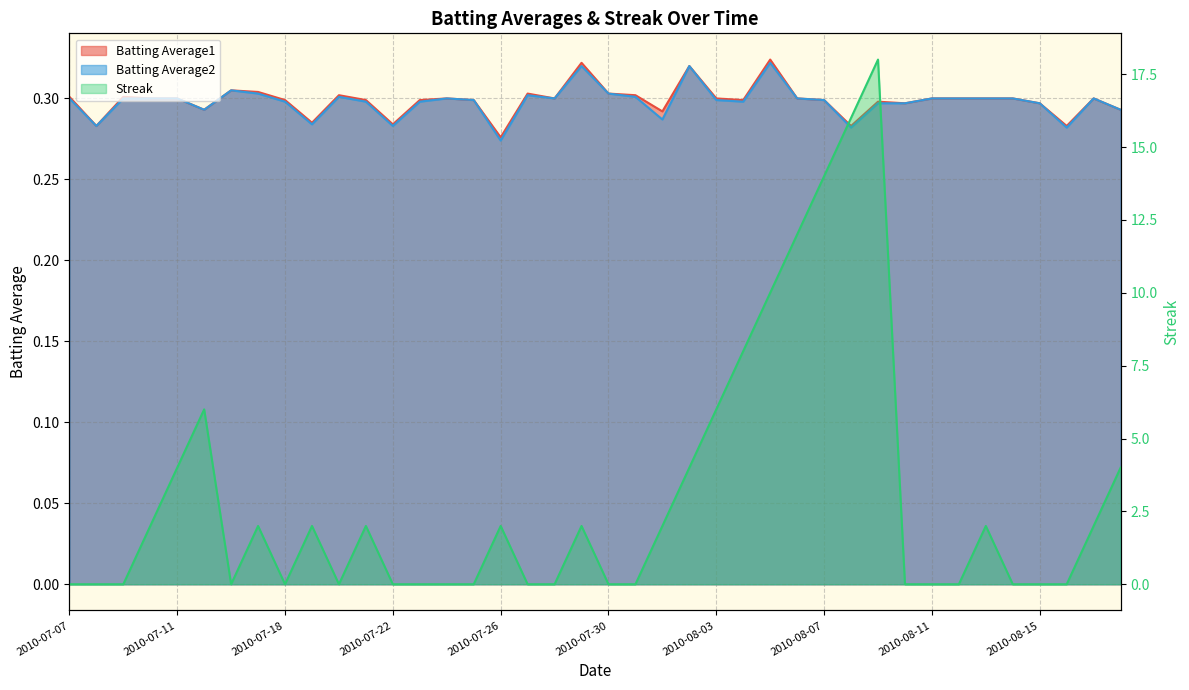

List the series in order of their peak value, lowest first.

Batting Average2, Batting Average1, Streak